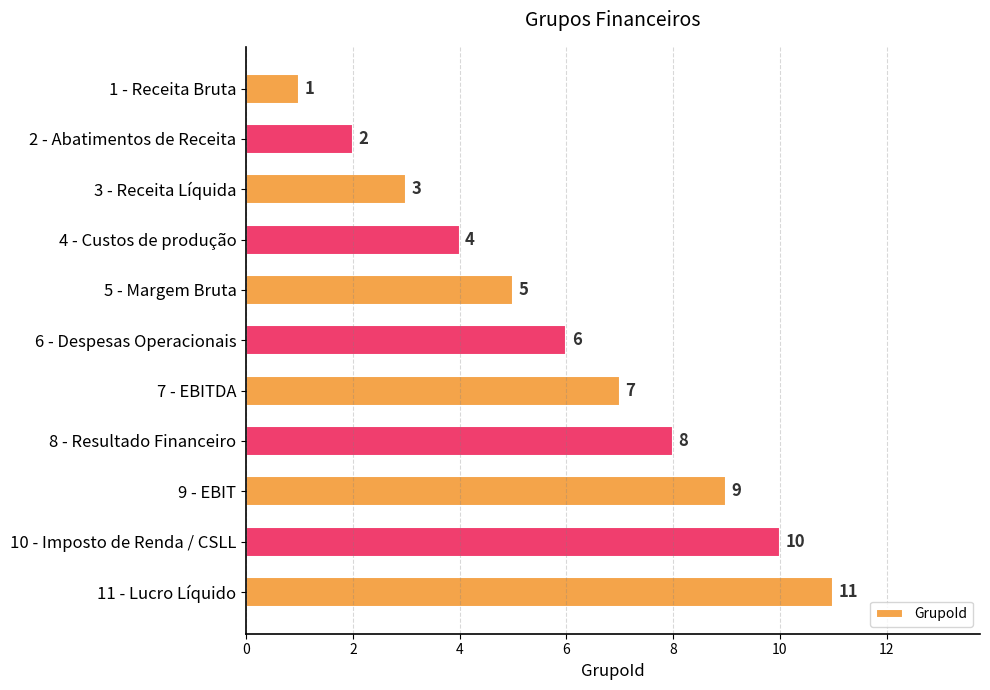

The value at 5 - Margem Bruta is 5. True or false?

True